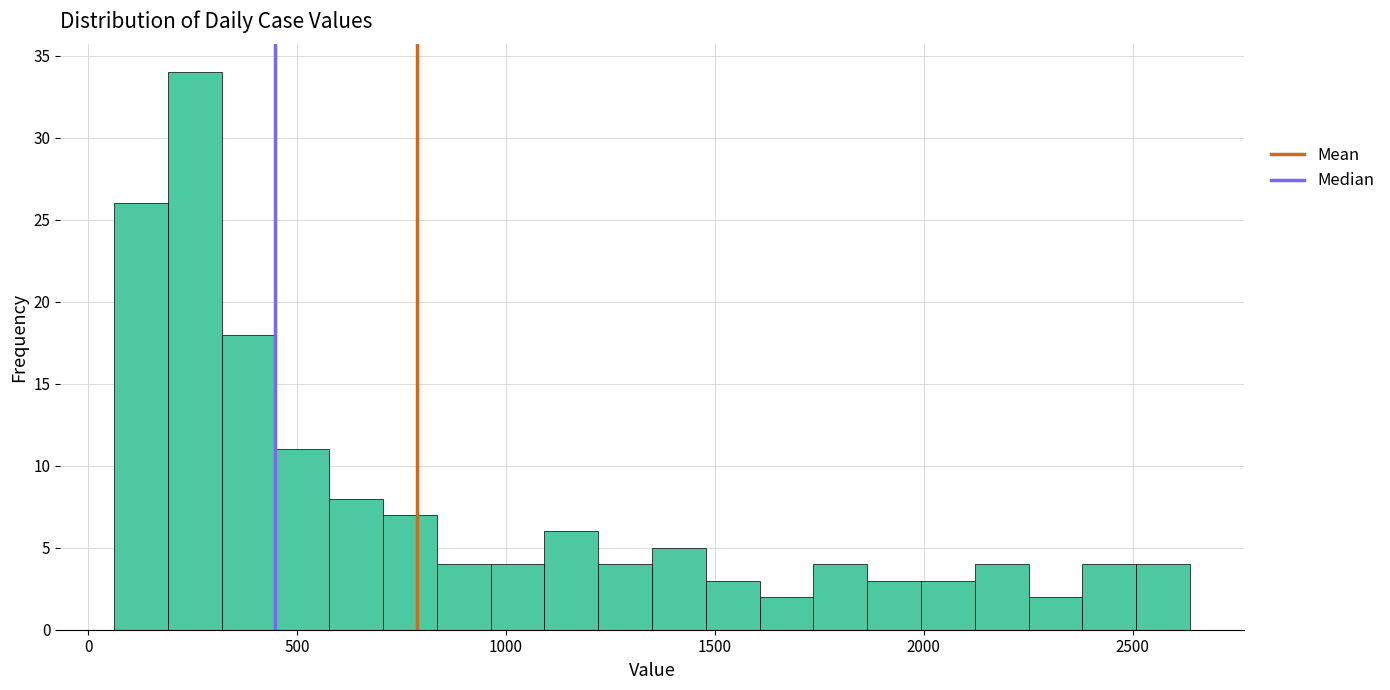

Around what value on the x-axis is the tallest bar? Give the approximate position of its centre, as read against the axis.

250